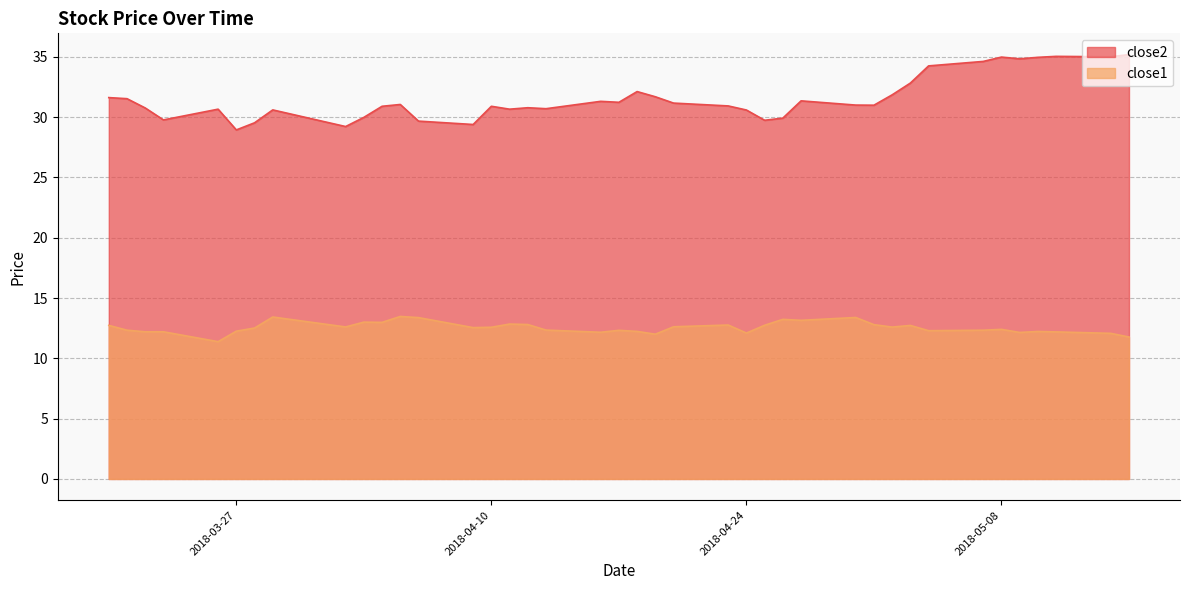

Which series changed the most between 2018-04-16 and 2018-04-18?

close2